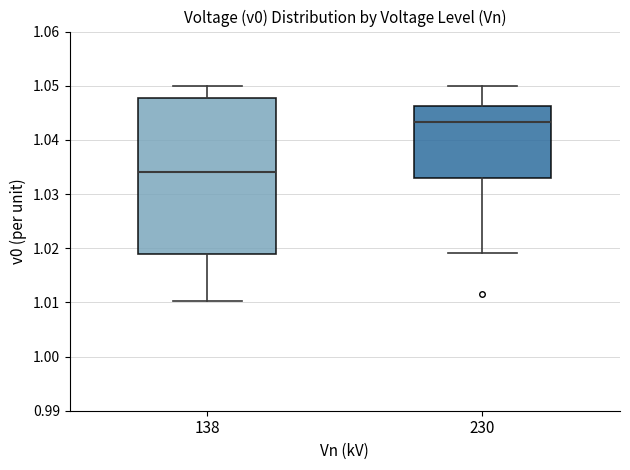

Where does the median line of the box at x = 230 sit on the y-axis? The values are not printed on the chart, so give them approximately, as read against the axis.

1.043